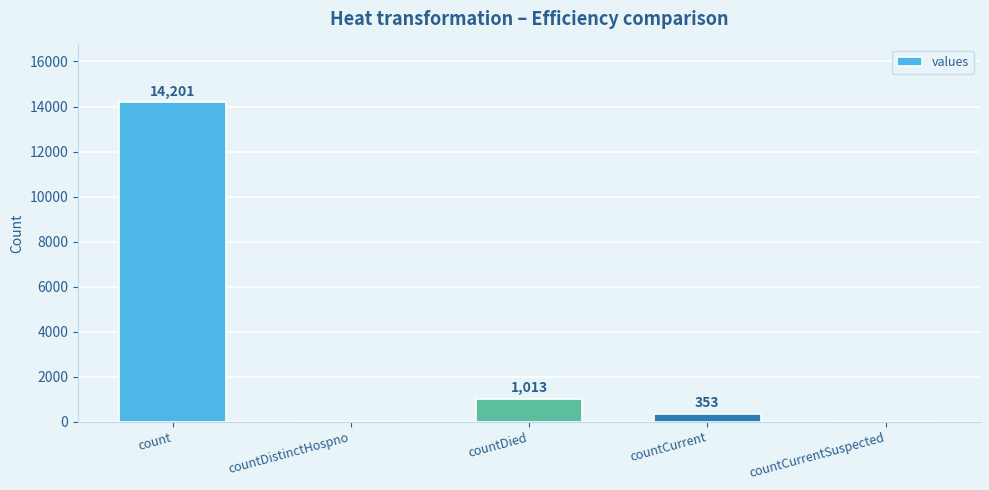

Reading left to right, what are all the values shown in this chart?

14201	0	1013	353	0